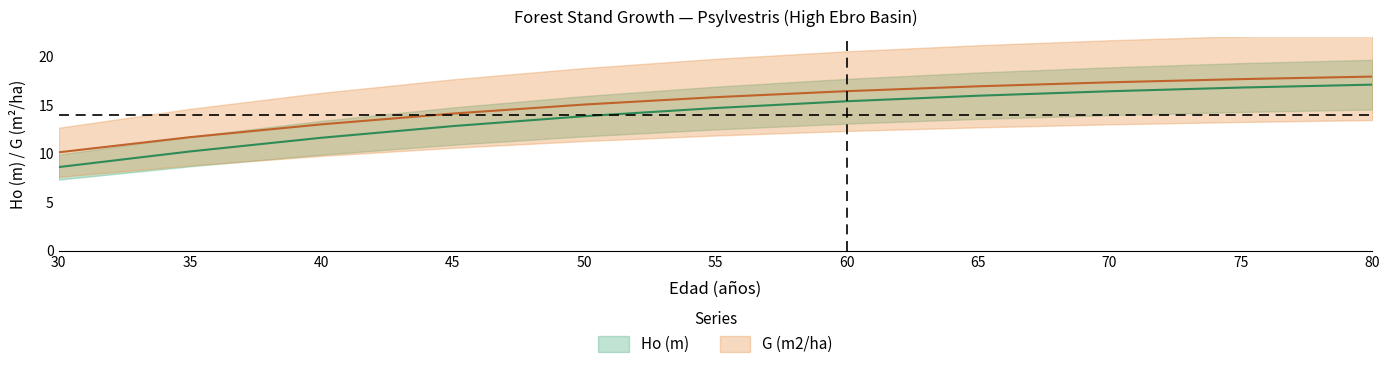

True or false: Ho (m) and G (m2/ha) intersect in this chart.

False